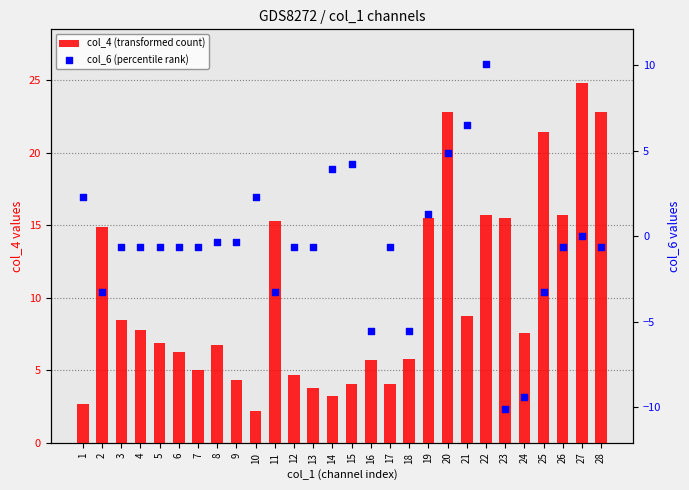

Which series reaches the maximum Y coordinate?

col_4 (transformed count)